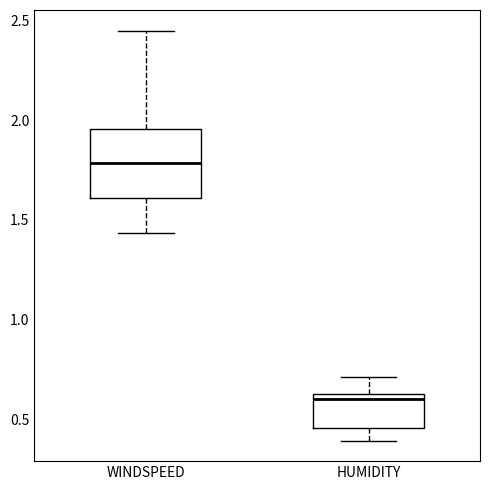

Comparing the boxes themselves (not the whiskers), which one is the tallest?

WINDSPEED